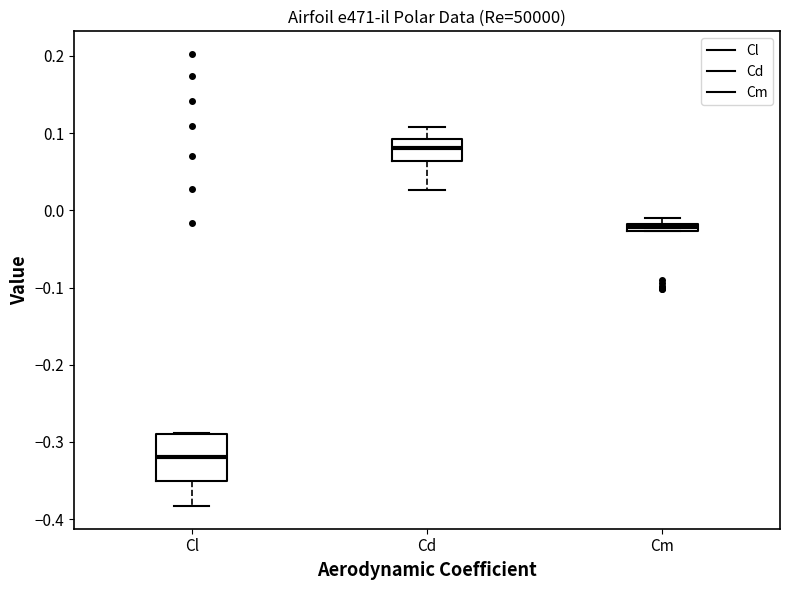

Which box's median line is the lowest?

Cl